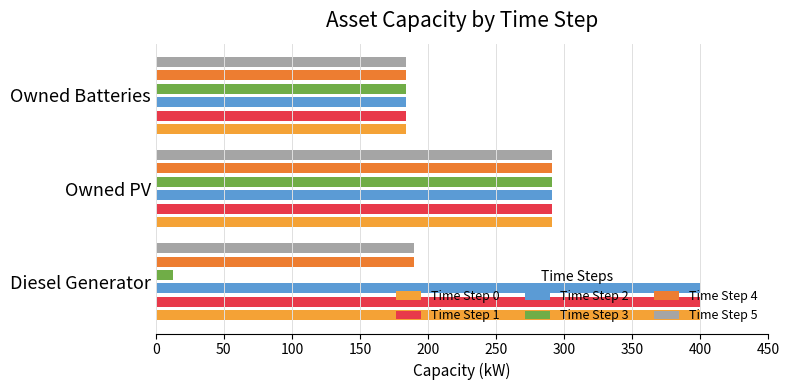

Which series has the largest range (max minus min)?

Time Step 3